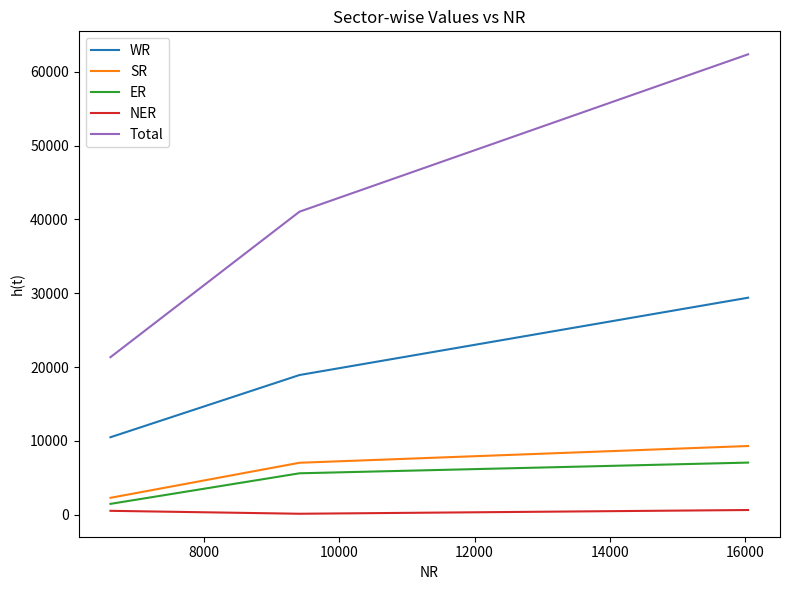

What are all the series names shown in the legend?

WR, SR, ER, NER, Total